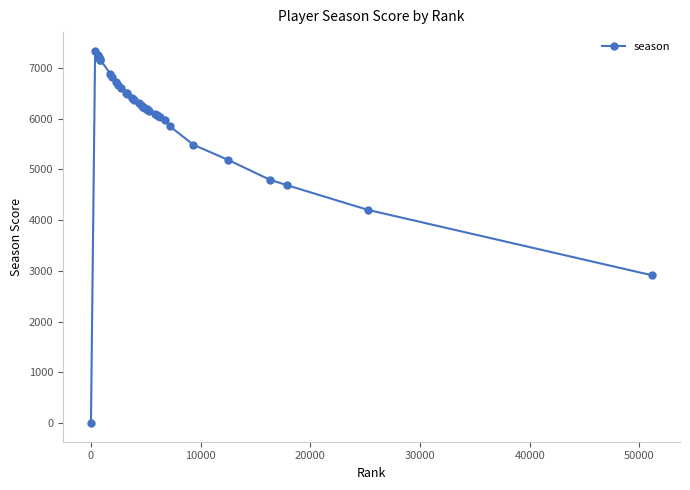

Is this an area chart (filled region under the line)?

No